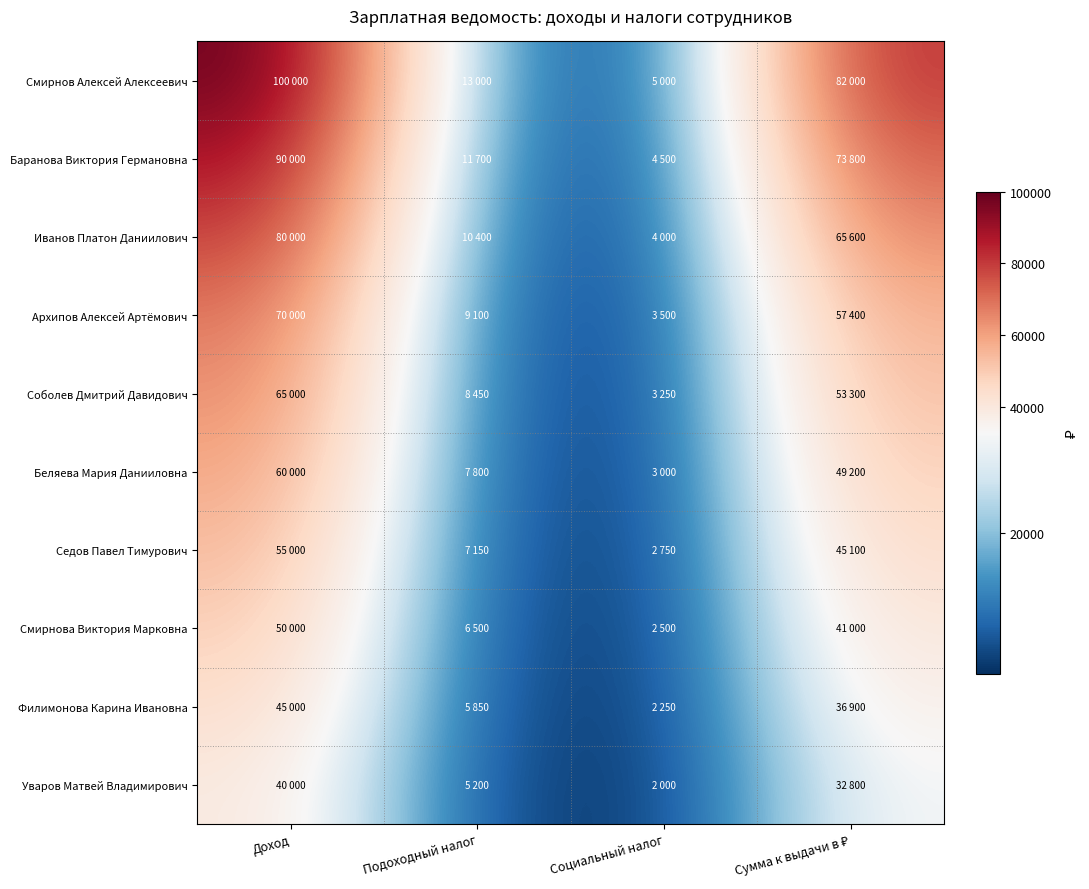

Which series changed the most between Социальный налог and Сумма к выдачи в ₽?

Смирнов Алексей Алексеевич